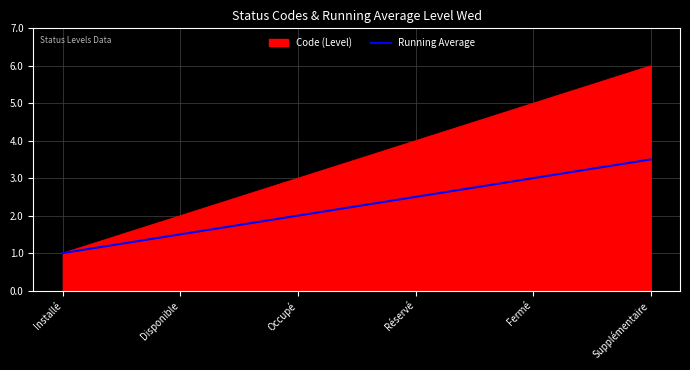

Rank the series by their maximum value, from lowest to highest.

Running Average, Code (Level)